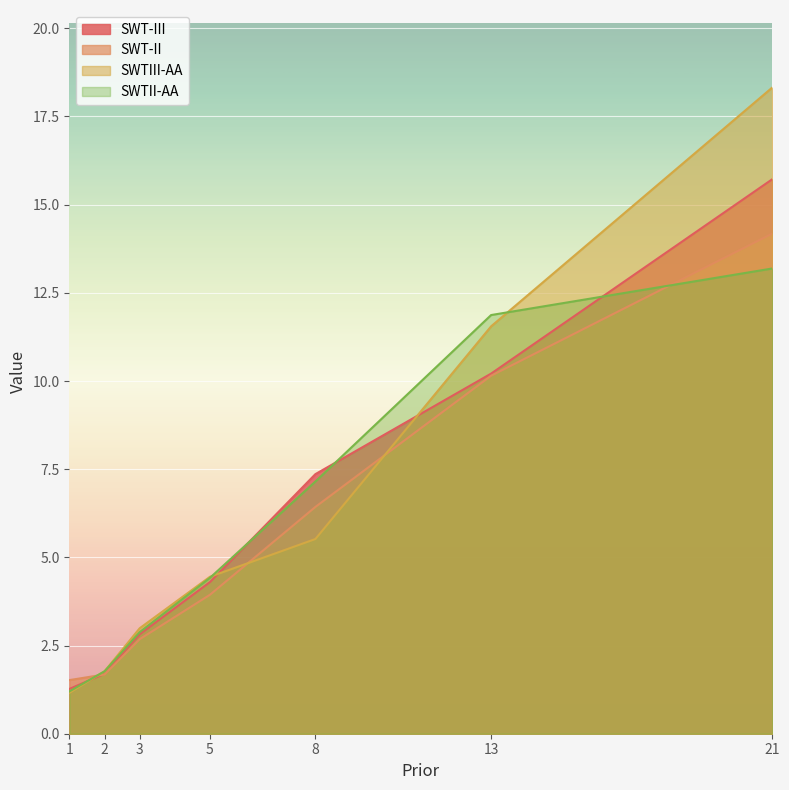

What is the difference between the SWT-III values at 5 and 21?

11.4